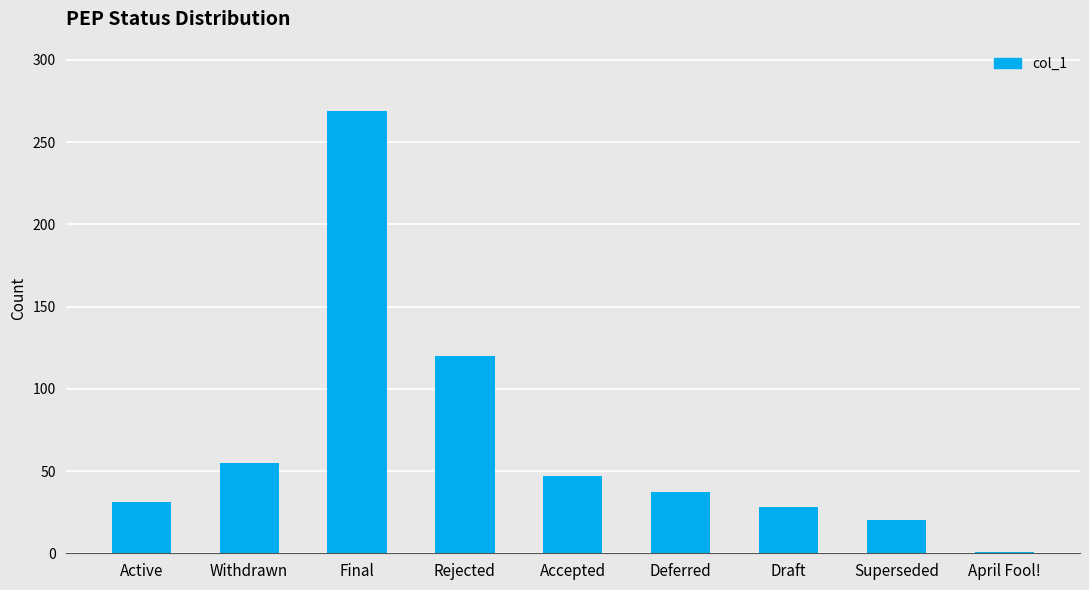

Reading right to left, transcribe all the data shown in this chart.

April Fool!=1	Superseded=20	Draft=28	Deferred=37	Accepted=47	Rejected=120	Final=269	Withdrawn=55	Active=31